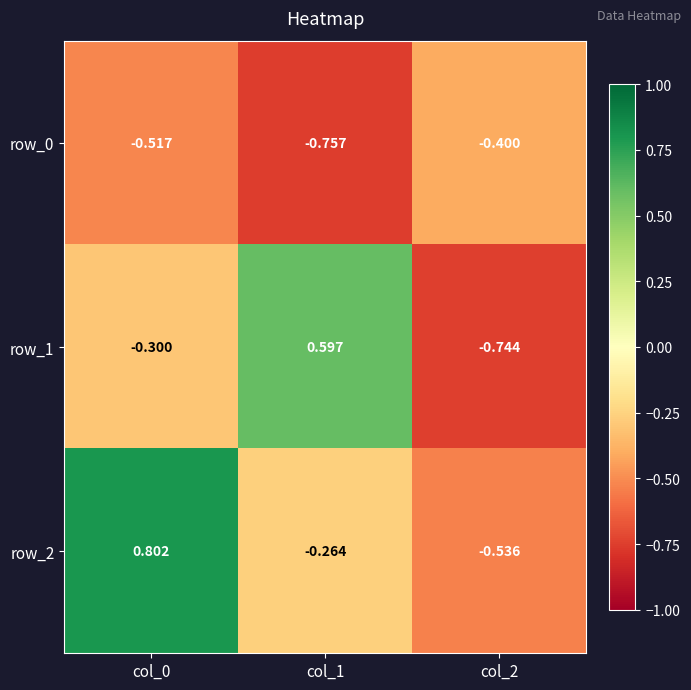

Which series has the largest range (max minus min)?

row_1